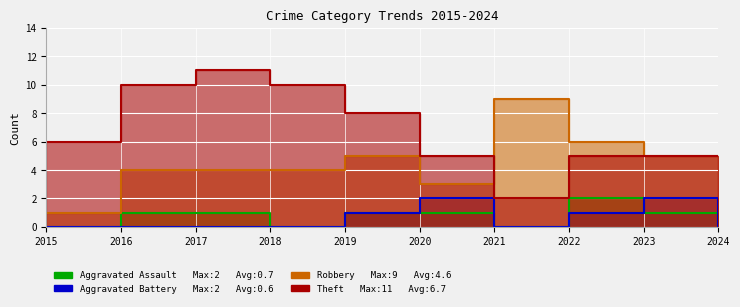

What are all the series names shown in the legend?

Aggravated Assault, Aggravated Battery, Robbery, Theft